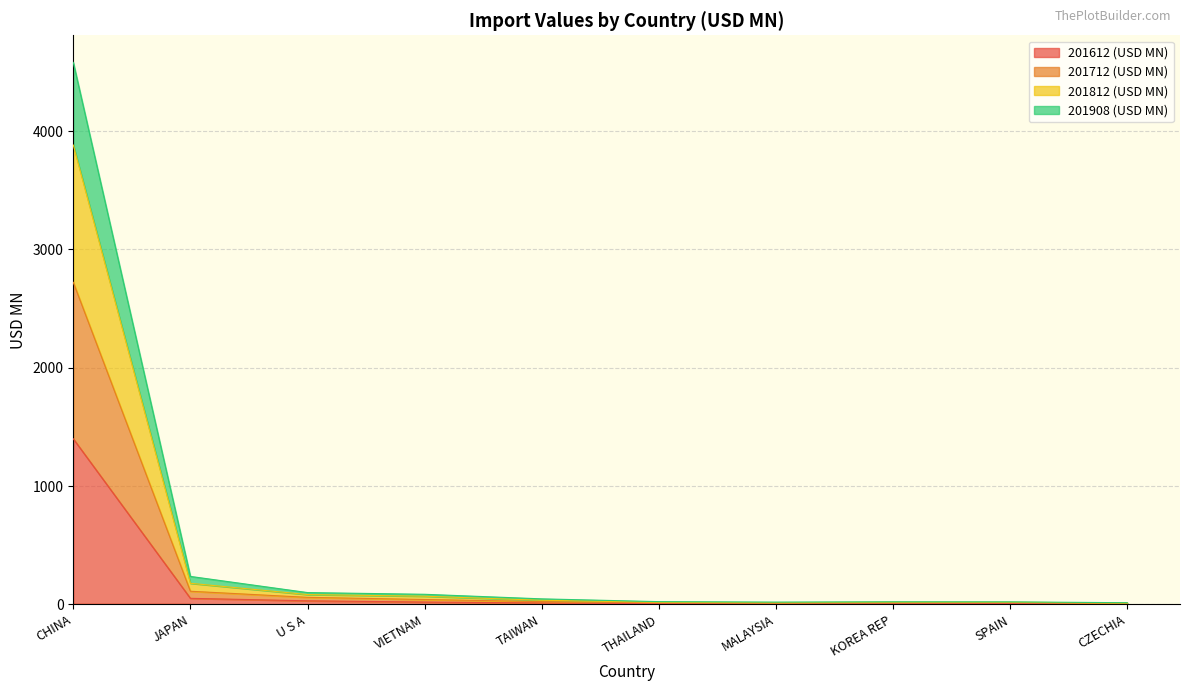

At how many categories does at least one series exceed 2552?

1